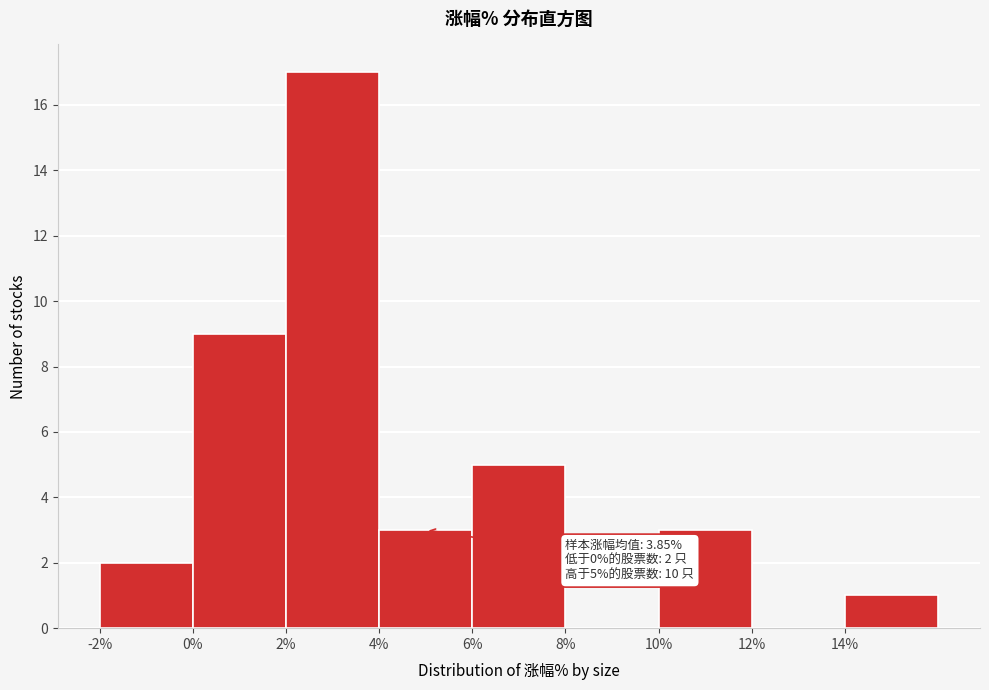

Which range on the x-axis has the tallest bar?

2 to 4